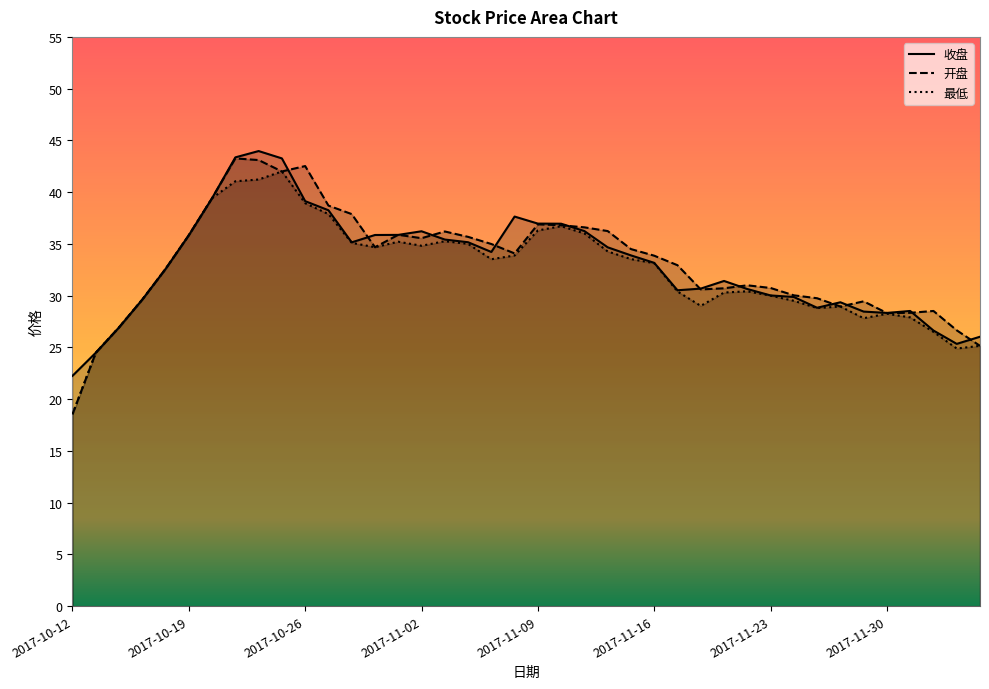

What is the spread (max minus min) of values at 2017-11-03?

0.9